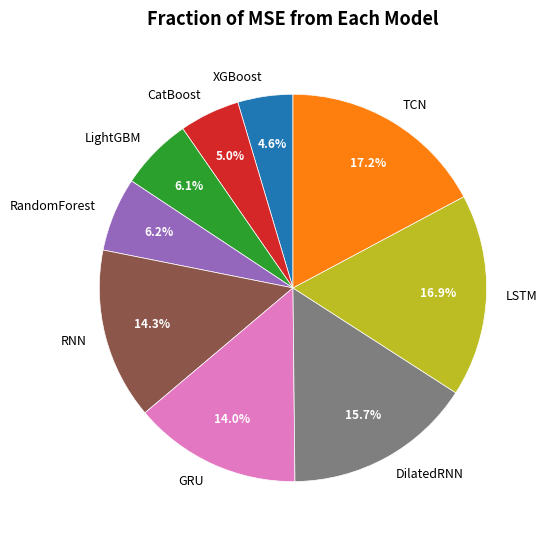

Approximately how many times larger is the value at LightGBM compared to XGBoost?

1.3